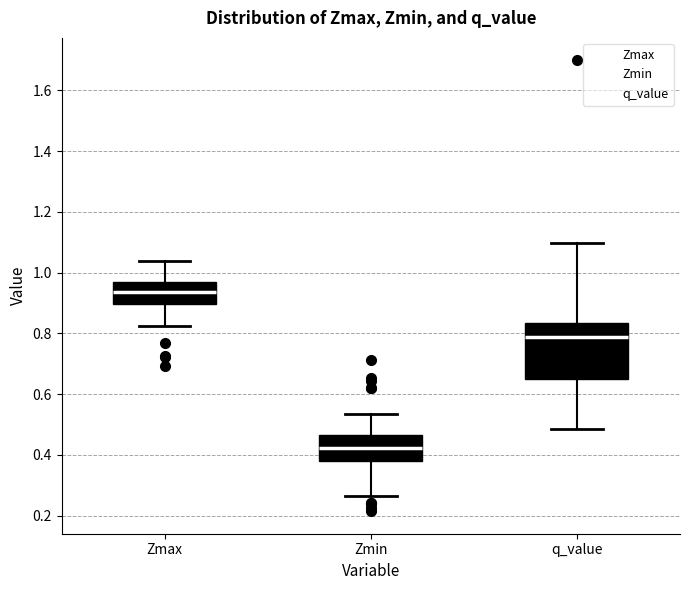

Reading left to right, read every box against the y-axis: the position of its median line, the range the box covers, and the ends of its whiskers. The values are not printed on the chart, so give them approximately, as read against the axis.

Zmax: median 0.94, box 0.90 to 0.96, whiskers 0.82 to 1.04
Zmin: median 0.42, box 0.38 to 0.46, whiskers 0.26 to 0.54
q_value: median 0.78, box 0.66 to 0.84, whiskers 0.48 to 1.10